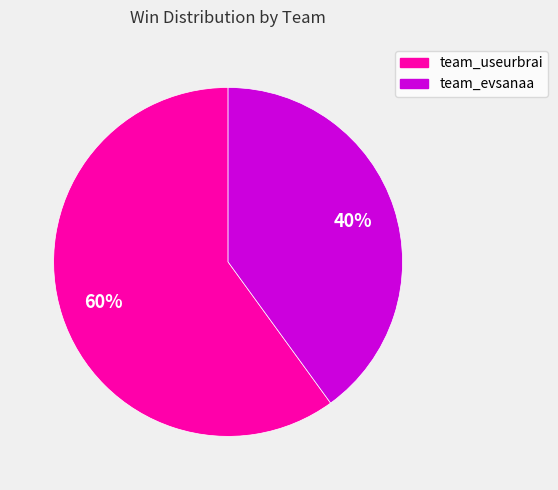

What is the ratio of the value at team_useurbrai to the value at team_evsanaa?

1.5